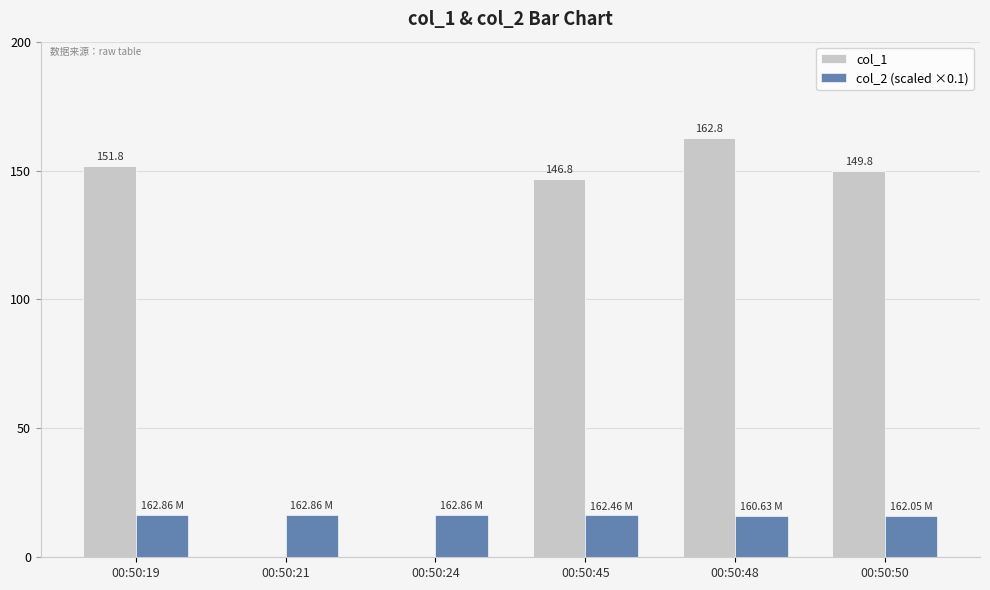

What is the average value of the col_2 (scaled ×0.1) series?

16.2